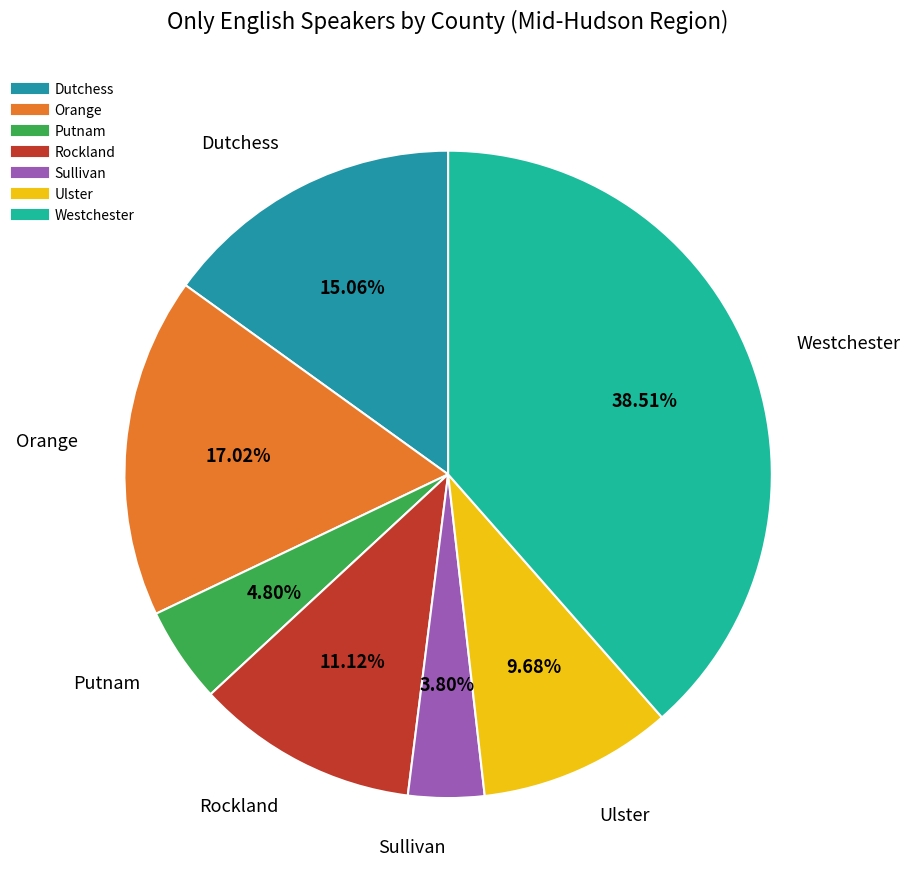

To the nearest percent, what percentage of the pie is Rockland?

11%